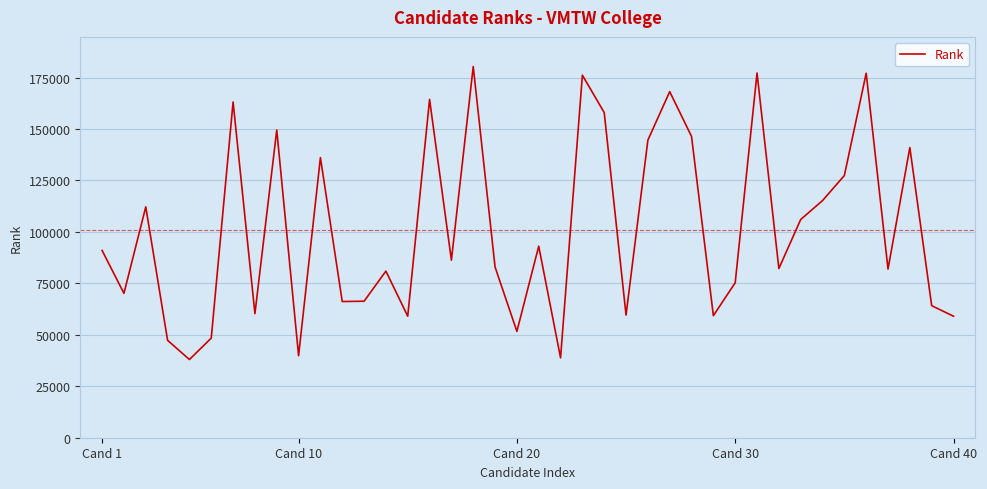

What is the smallest value displayed?

37996